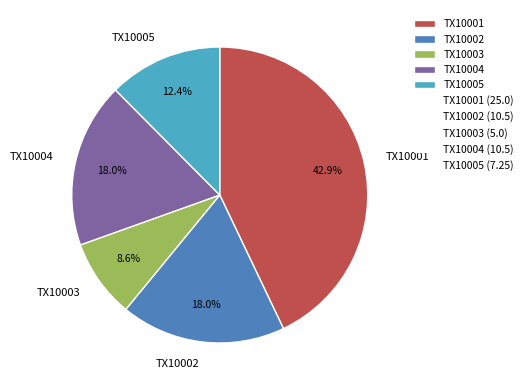

Which slice is the smallest?

TX10003